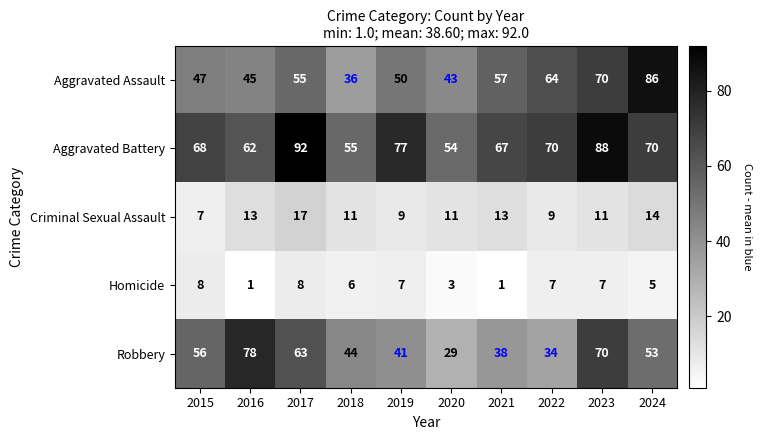

Read the Aggravated Battery value at 2017.

92